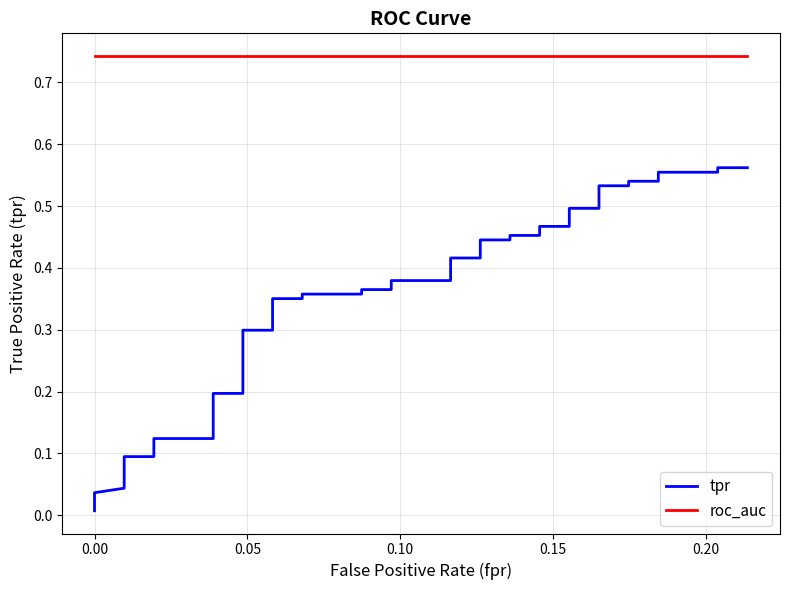

True or false: roc_auc and tpr intersect in this chart.

False